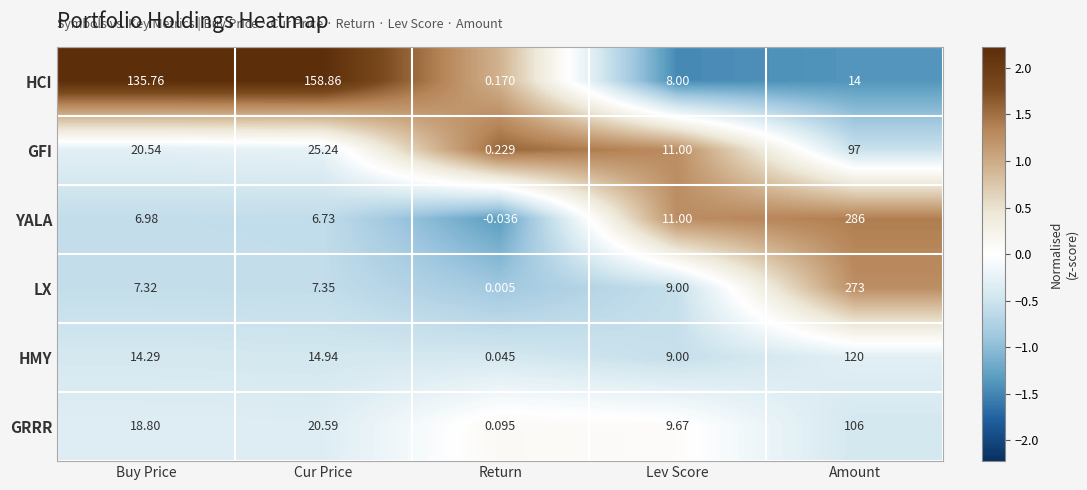

Count the number of data series in this chart.

6